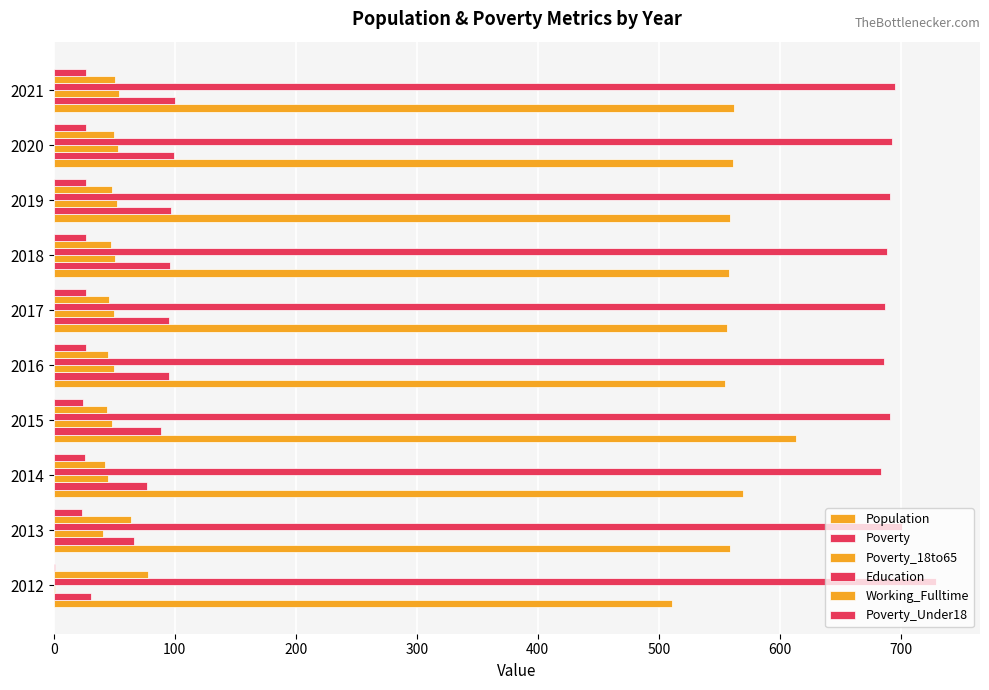

How many distinct data groups are displayed?

6